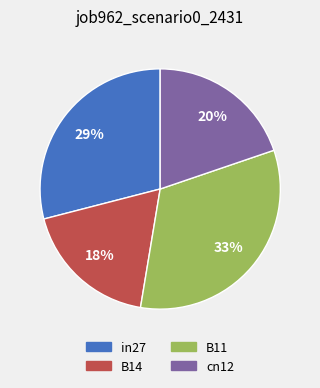

To the nearest percent, what is the average slice percentage?

25%